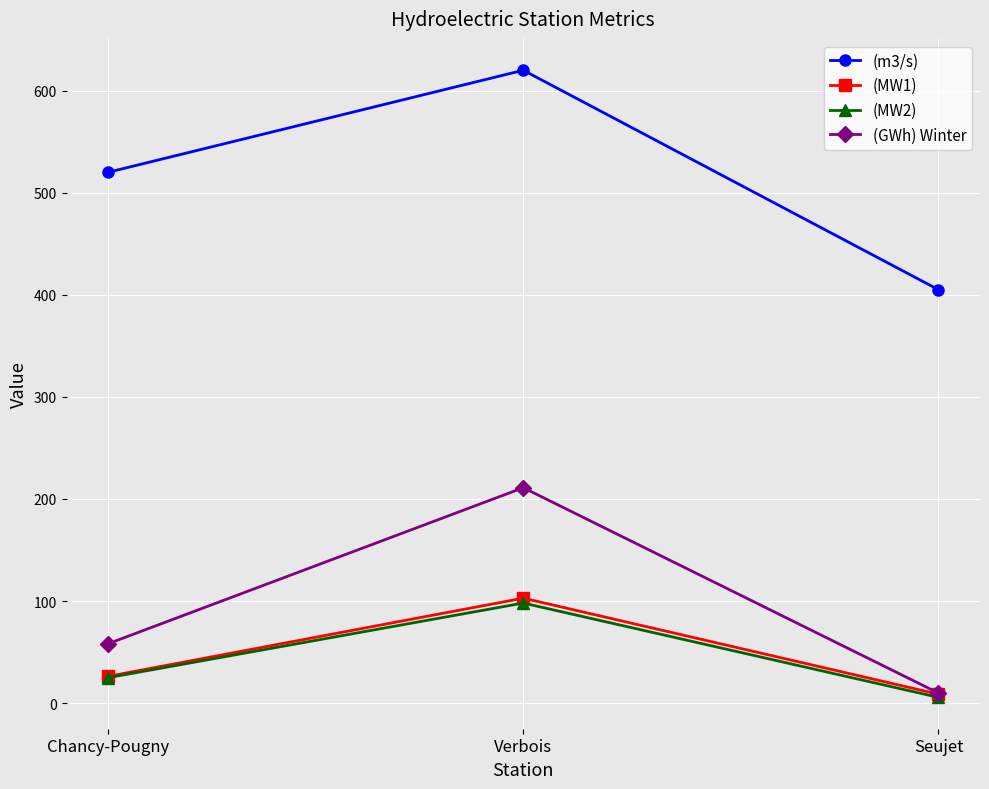

What is the difference between the maximum and minimum values in the (MW2) series?

92.4